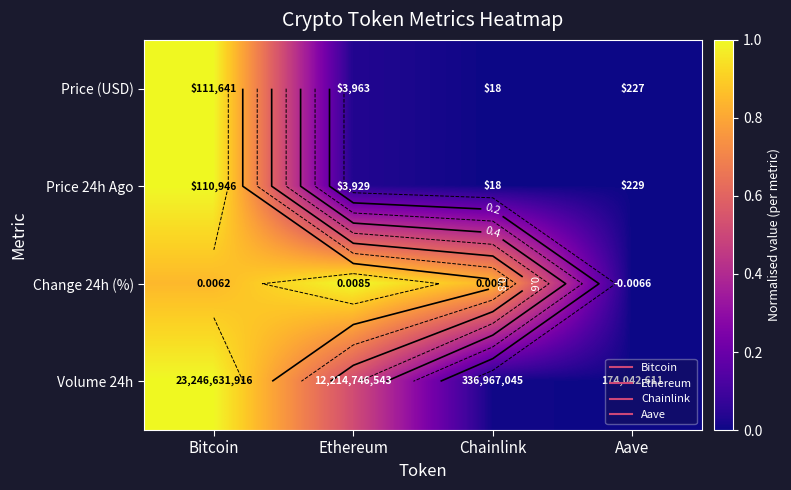

Is the value of Price (USD) at Aave greater than the value of Price 24h Ago at Ethereum?

No